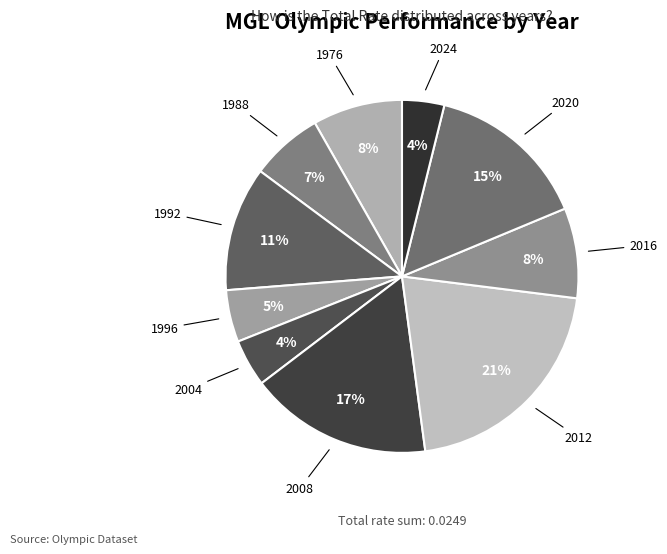

The 1992 slice represents 11% of the pie. True or false?

True